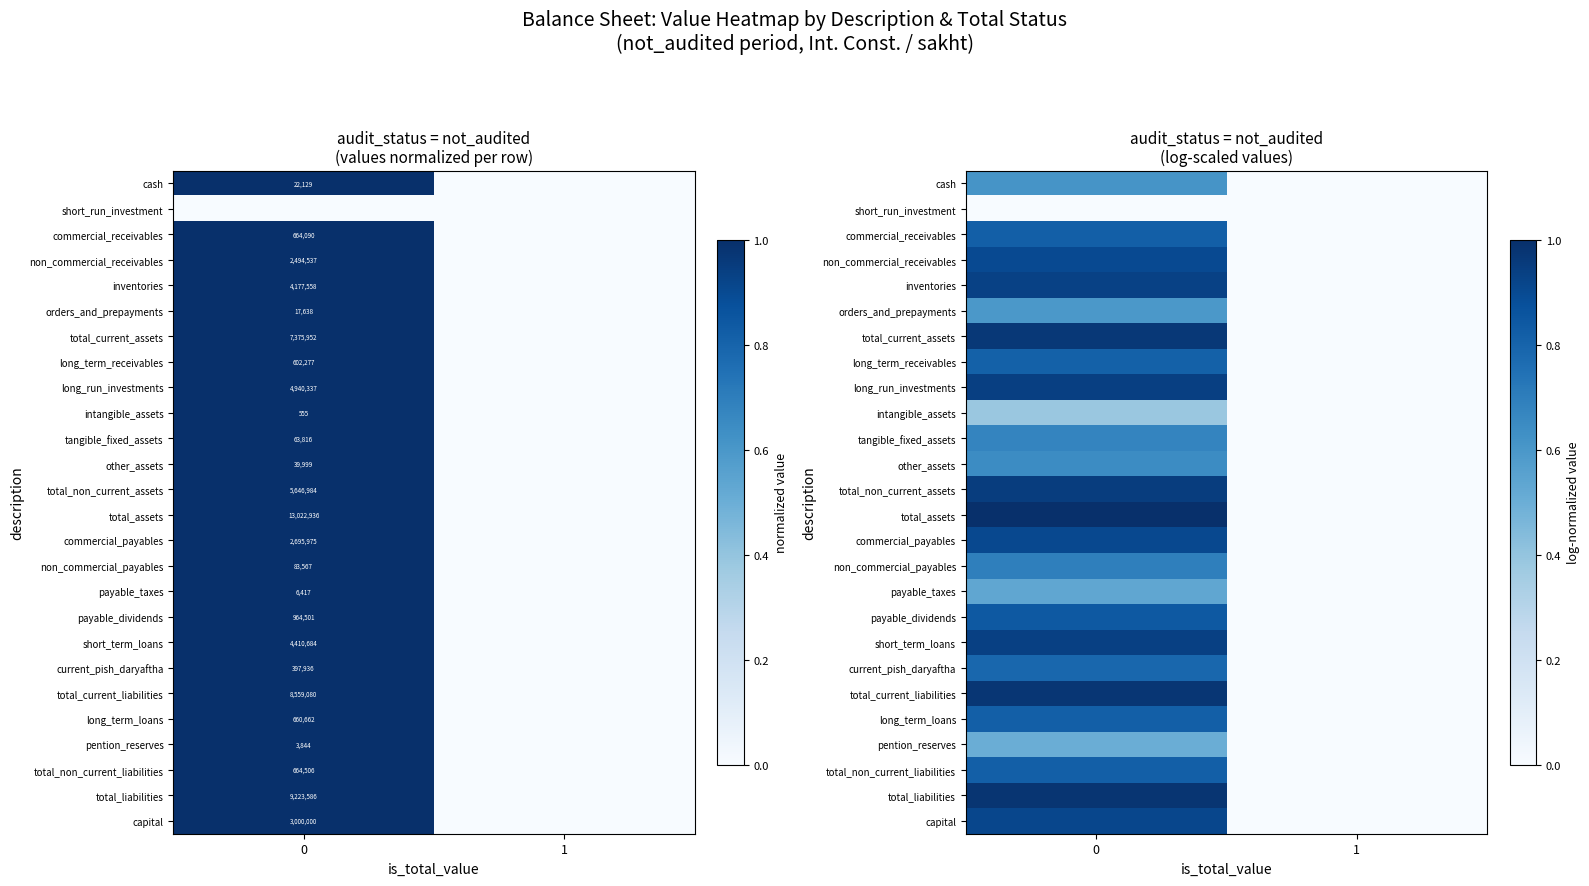

Rank the series at 1 from highest to lowest value.

cash, short_run_investment, commercial_receivables, non_commercial_receivables, inventories, orders_and_prepayments, total_current_assets, long_term_receivables, long_run_investments, intangible_assets, tangible_fixed_assets, other_assets, total_non_current_assets, total_assets, commercial_payables, non_commercial_payables, payable_taxes, payable_dividends, short_term_loans, current_pish_daryaftha, total_current_liabilities, long_term_loans, pention_reserves, total_non_current_liabilities, total_liabilities, capital